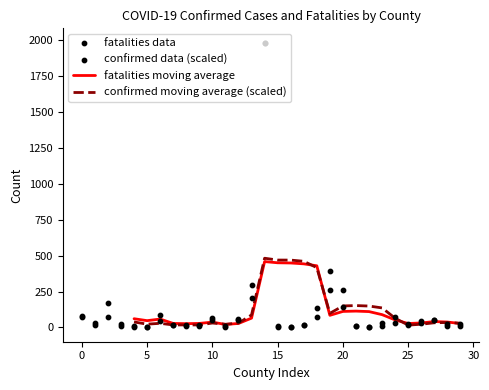

Which series has the largest total across all categories?

confirmed data (scaled)